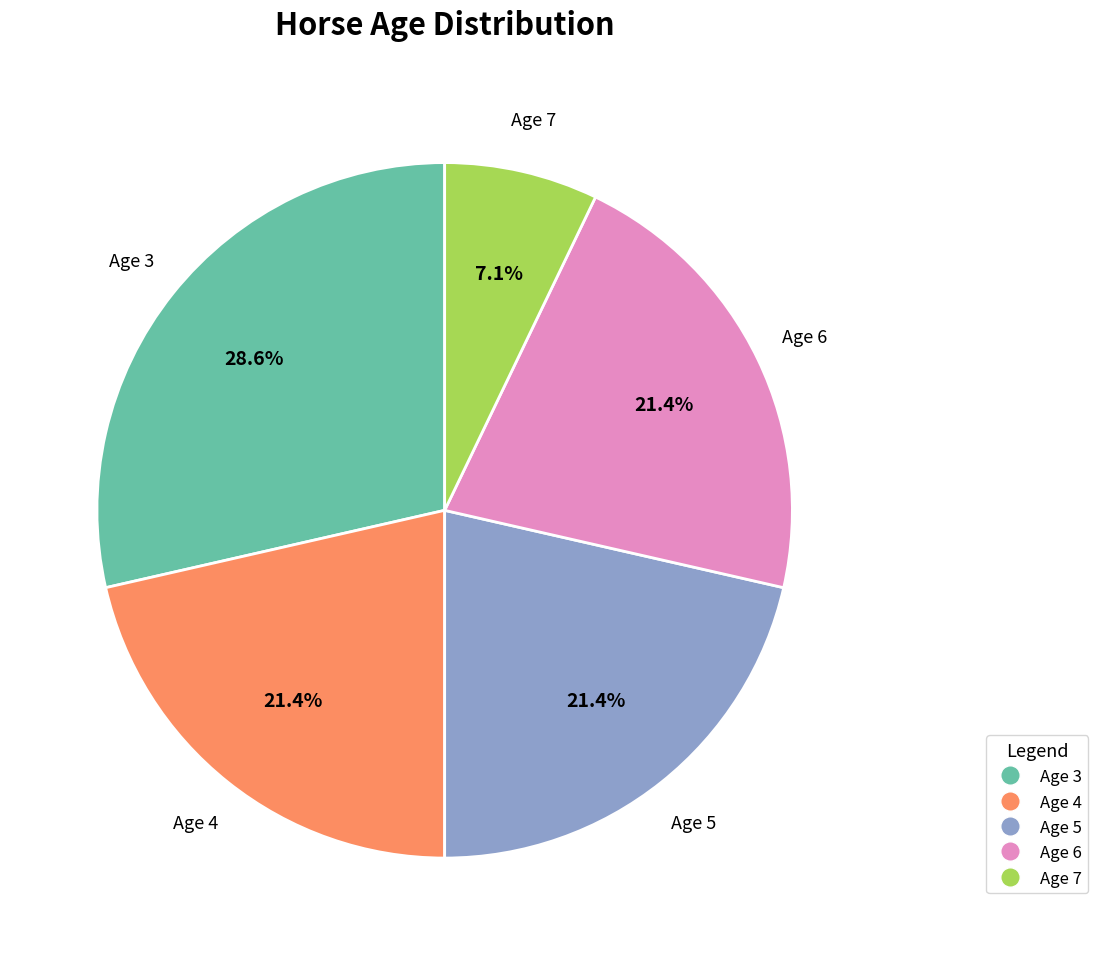

Is it true that Age 6 is 10% of the pie?

False